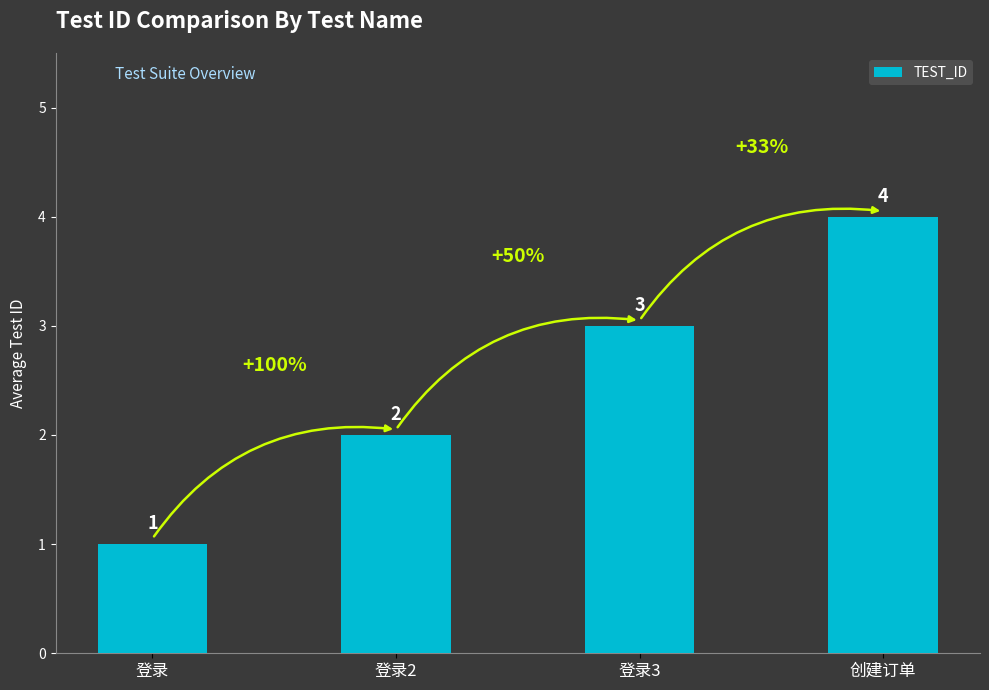

How many values are between 2 and 4?

3